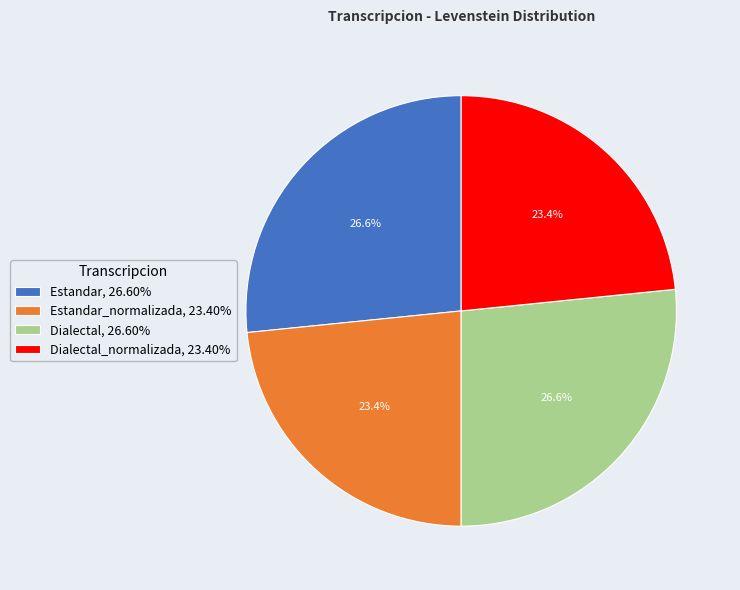

Combined, what portion of the pie is Dialectal, 26.60% and Dialectal_normalizada, 23.40%?

50.0%